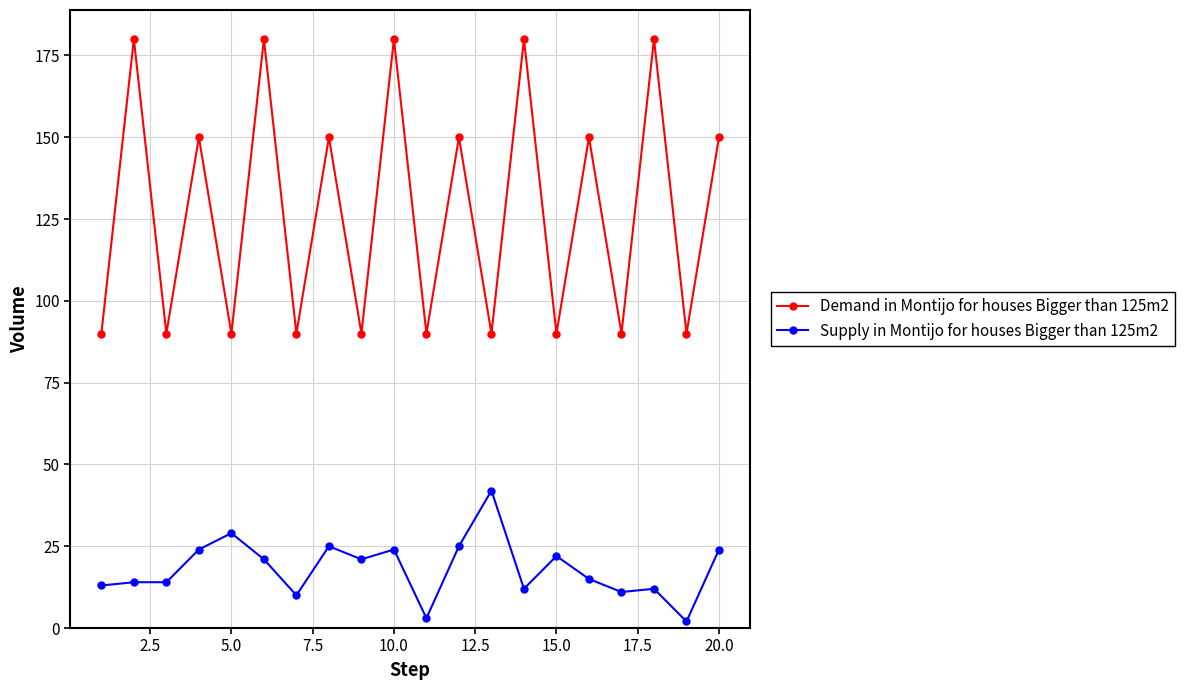

What is the highest value of the Supply in Montijo for houses Bigger than 125m2 series?

42